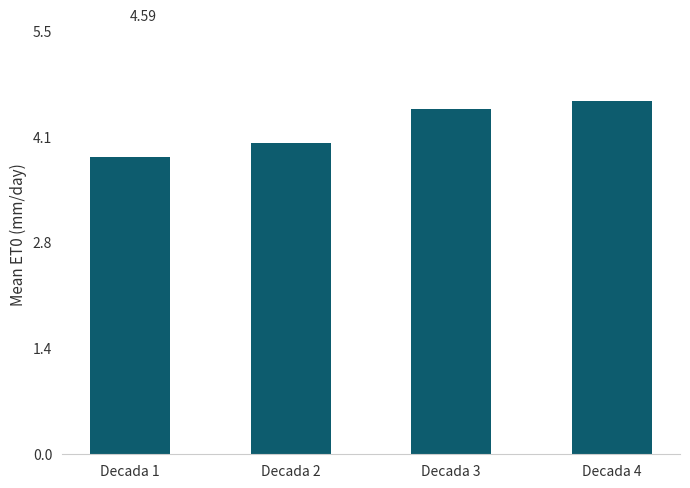

What is the average value?

4.2